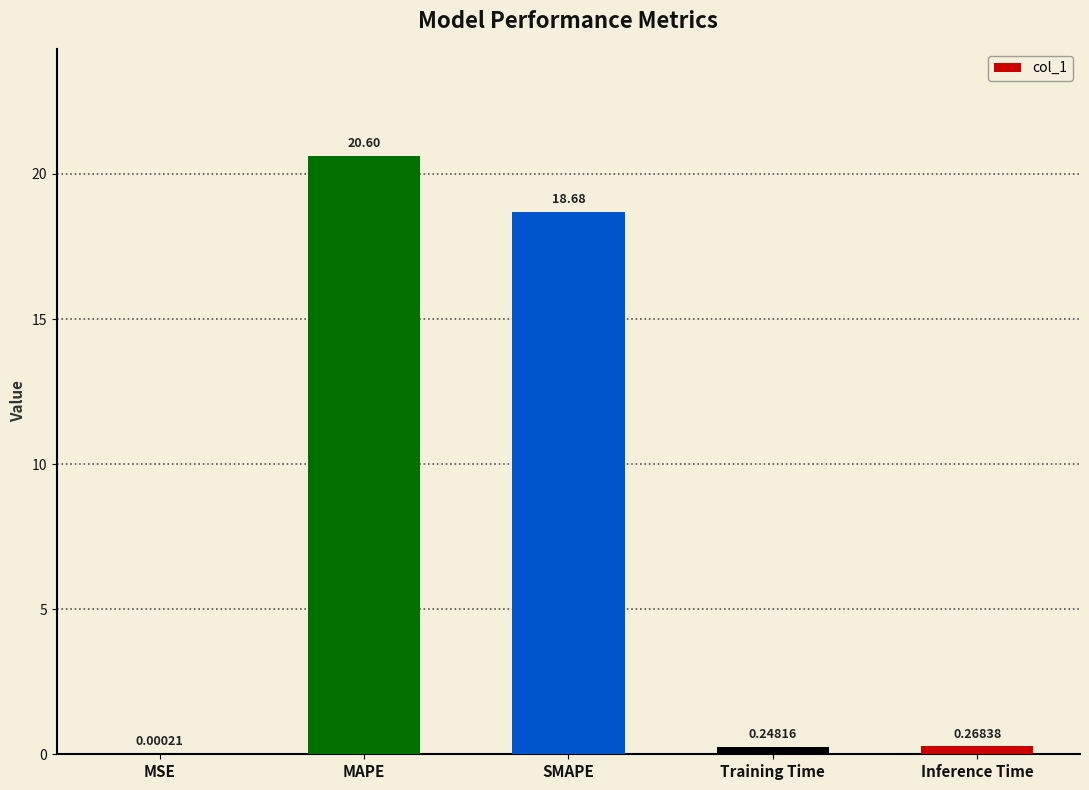

At which category does the chart reach its peak across all series?

MAPE